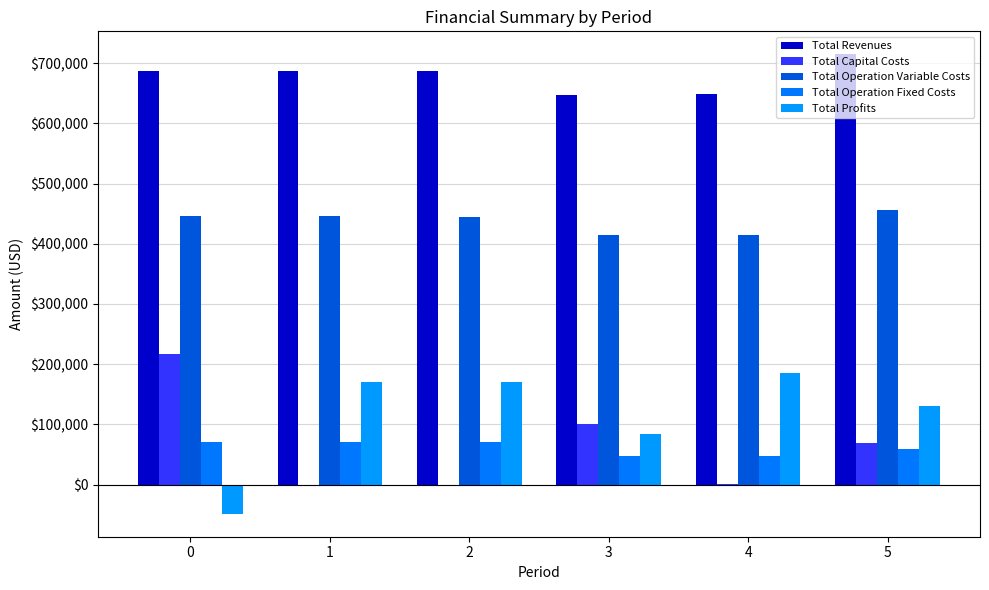

What is the value of the Total Operation Fixed Costs bar at the 6th from the left?

59376.1